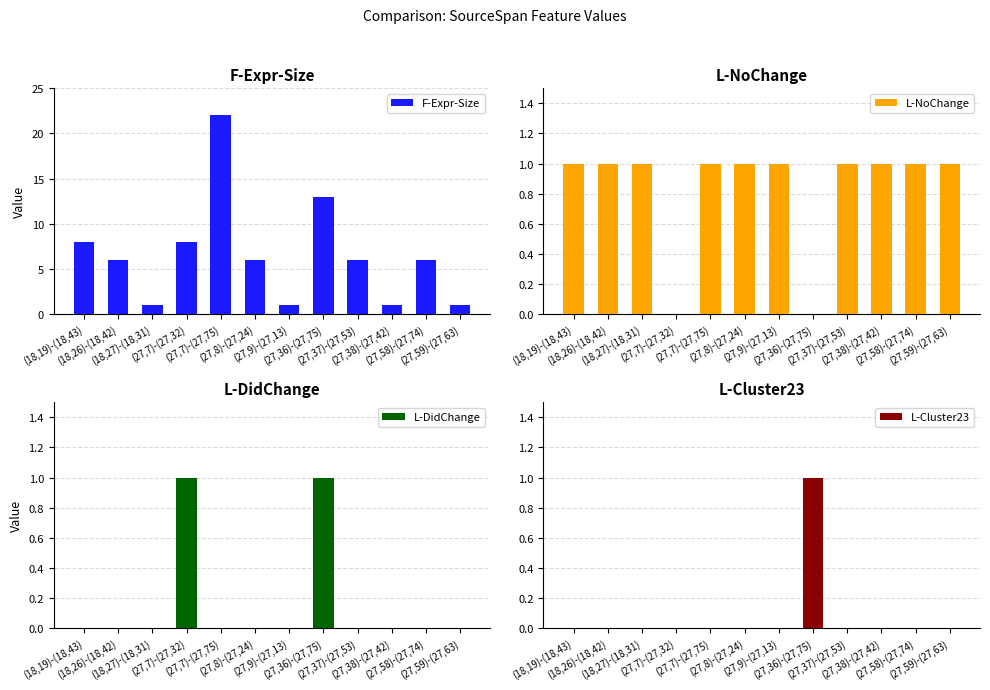

Which label corresponds to the largest value in the chart?

(27,7)-(27,75)